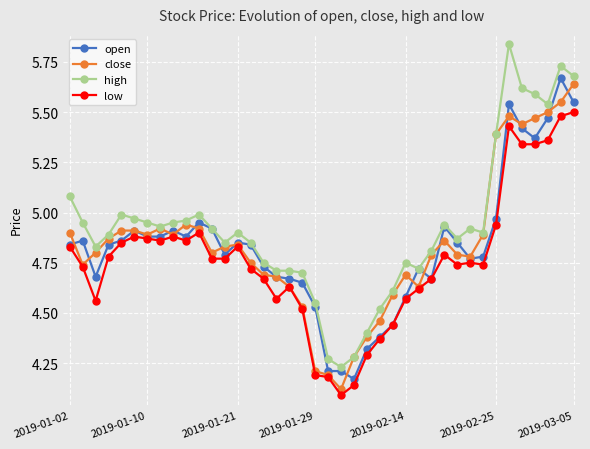

True or false: high and low intersect in this chart.

False